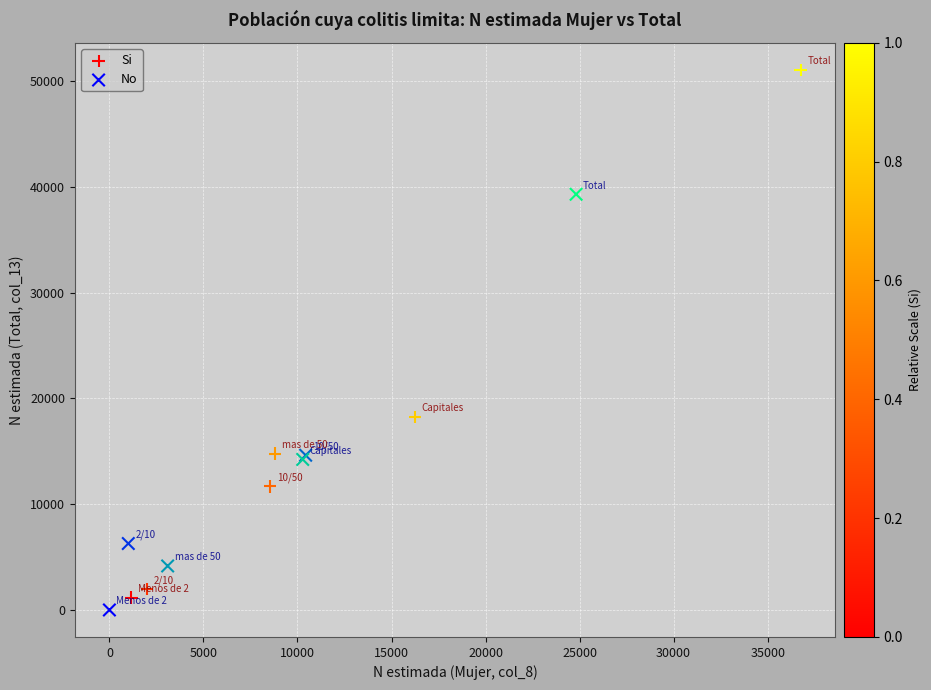

Which series contains the highest Y value?

Si